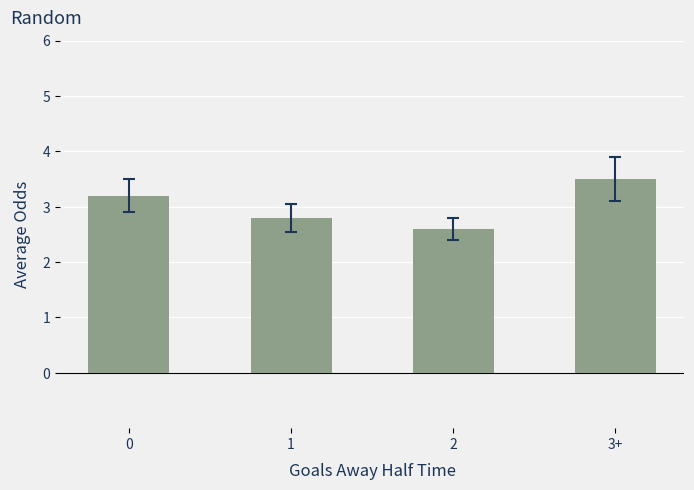

What is the label of the 2nd bar from the left?

1